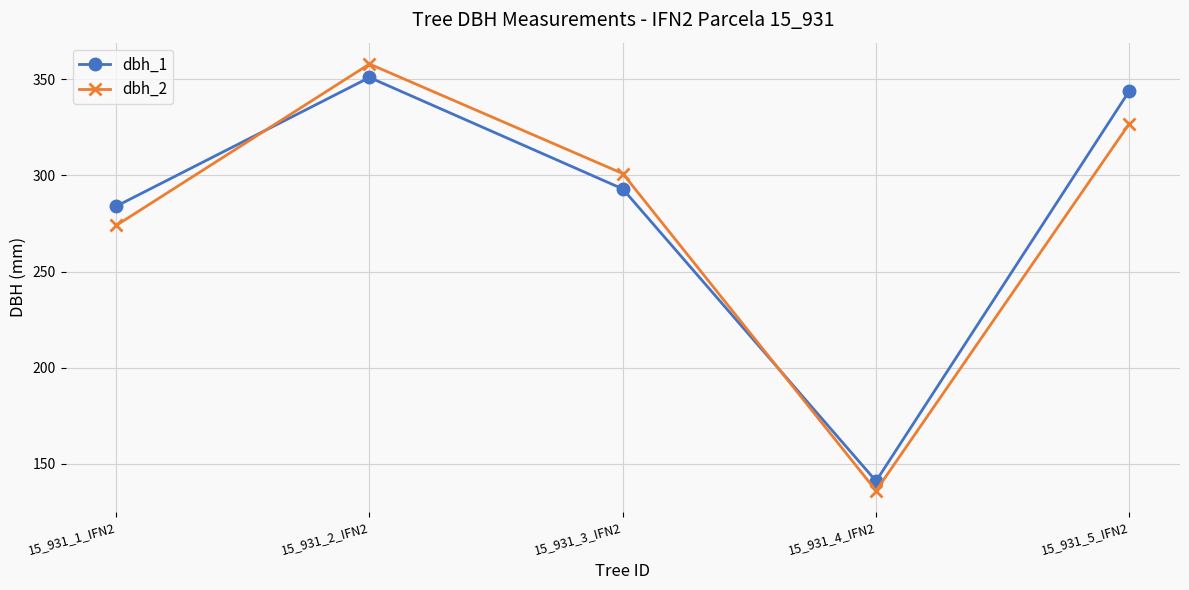

What is the approximate value of dbh_2 at 15_931_4_IFN2, to the nearest 5?

135